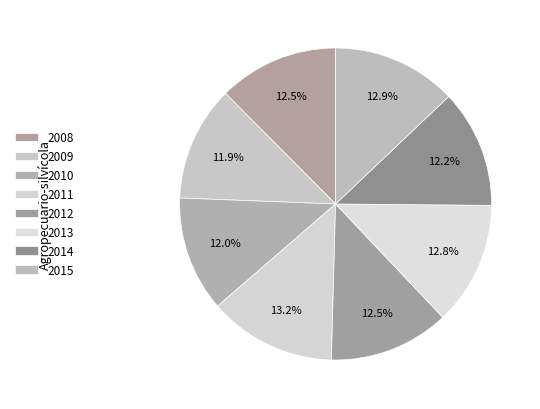

Is there any slice that represents more than half of the pie?

No